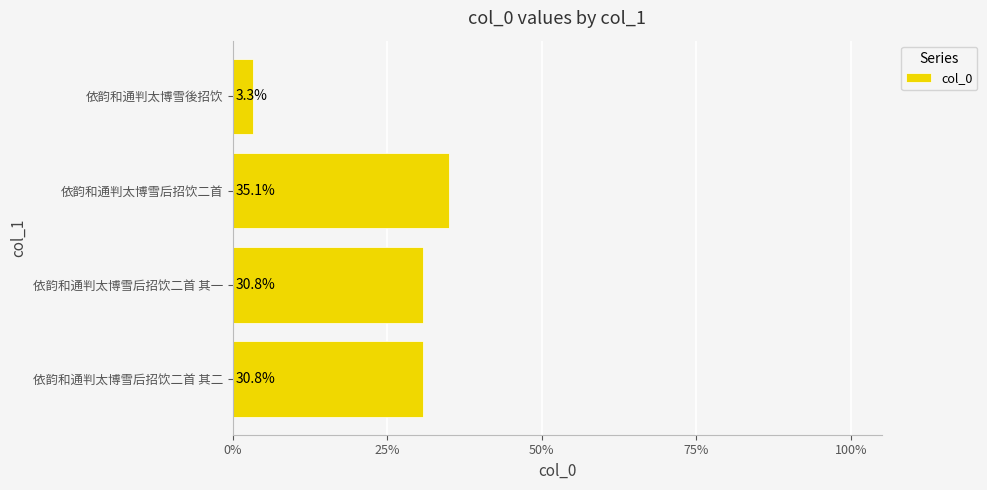

Reading bottom to top, what are all the values shown in this chart?

30.8	30.8	35.1	3.3